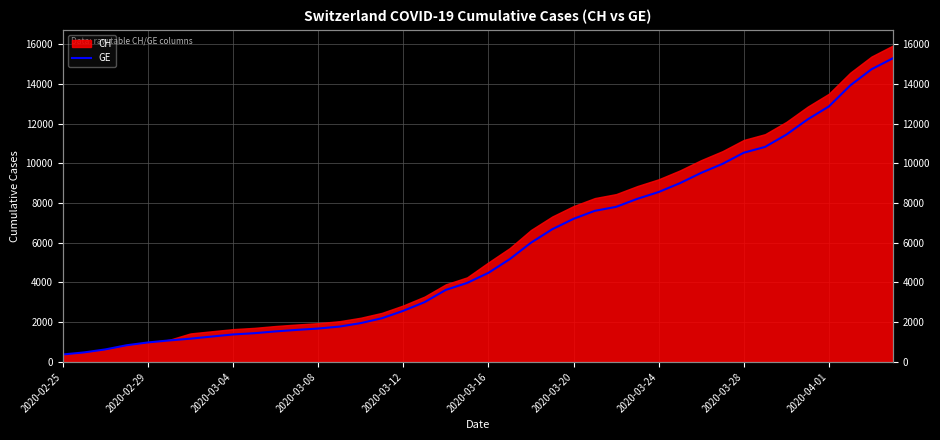

True or false: there are more than 2 points higher than both neighbors.

False